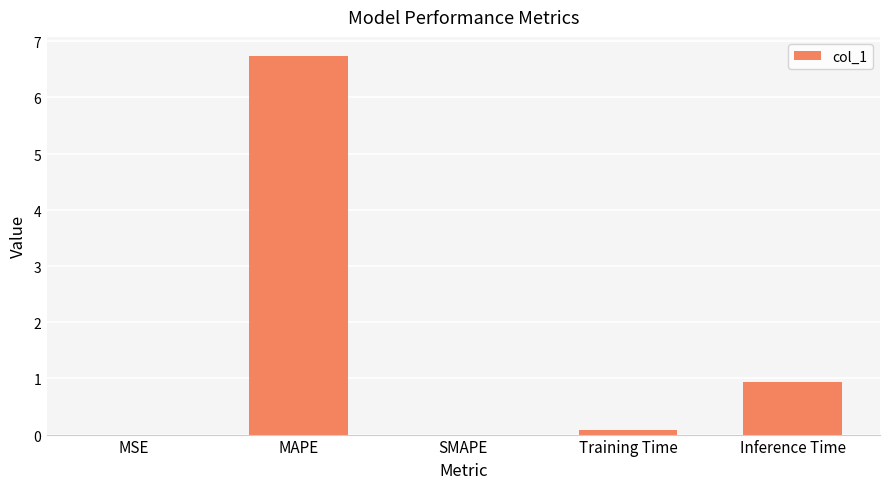

True or false: the data shows -4.2 at SMAPE.

False